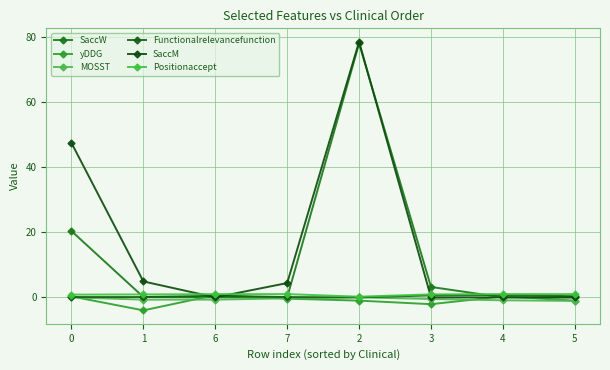

What is the label of the 3rd point from the right?

3